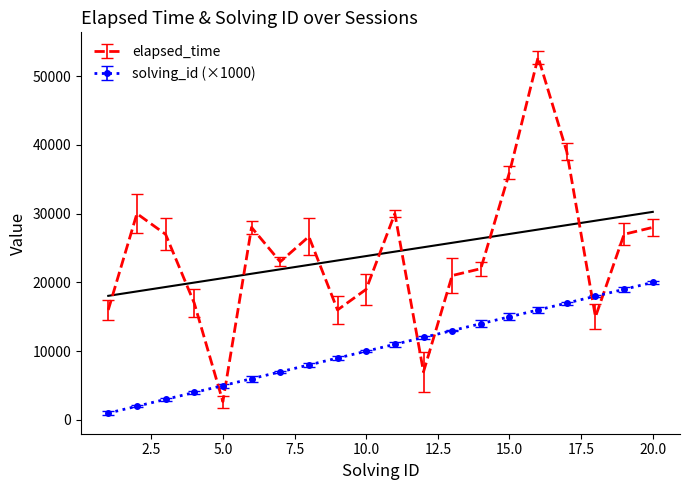

What is the value of the elapsed_time point at the 9th from the left?

16000